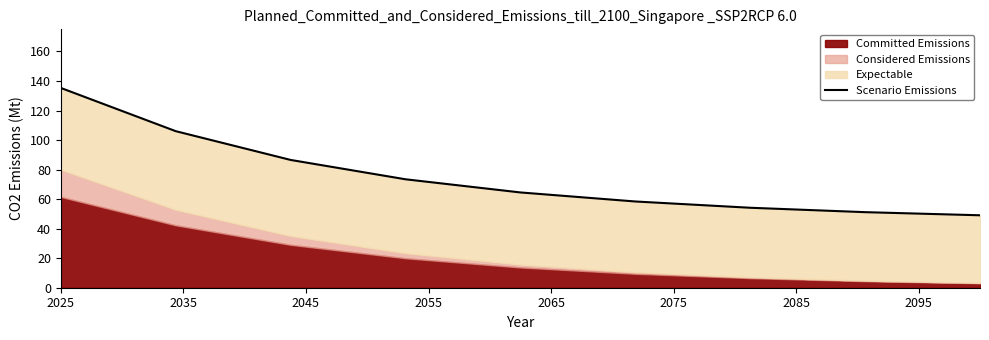

What value does the data have at 2035?

106.0